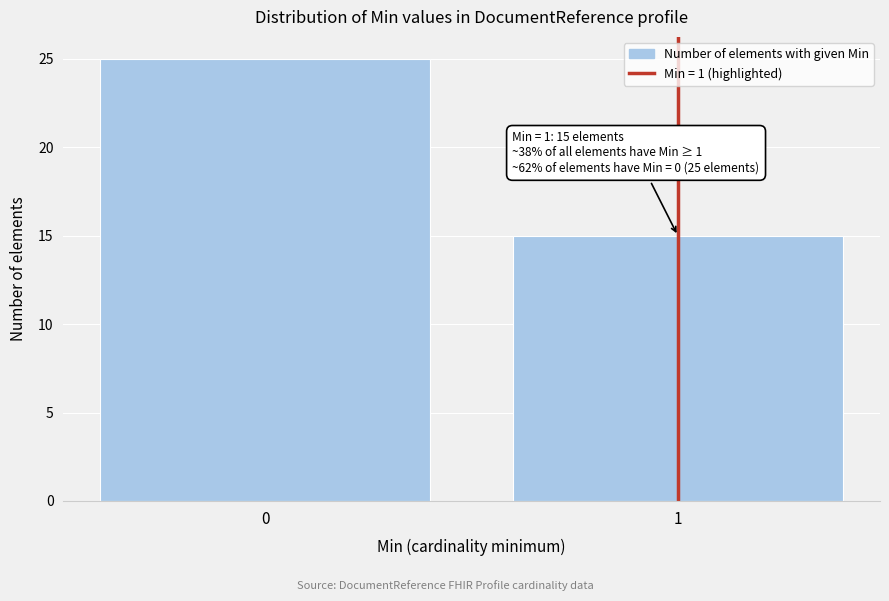

Reading left to right, what are all the values shown in this chart?

25	15